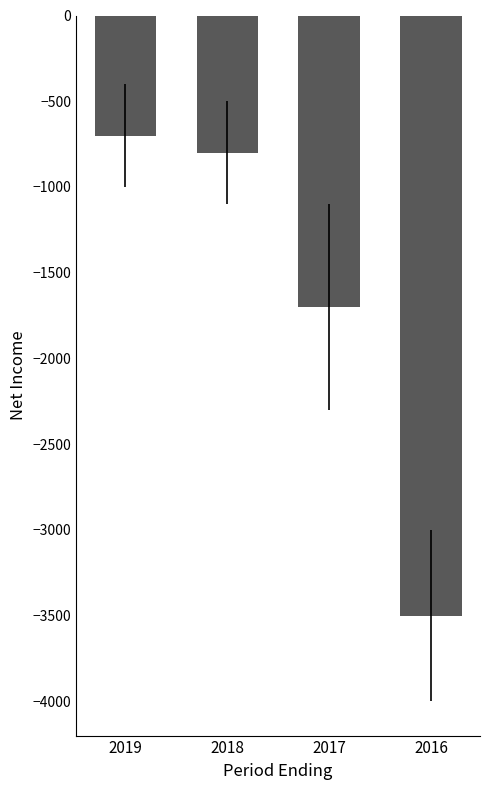

Rank the categories by value from lowest to highest.

2016, 2017, 2018, 2019